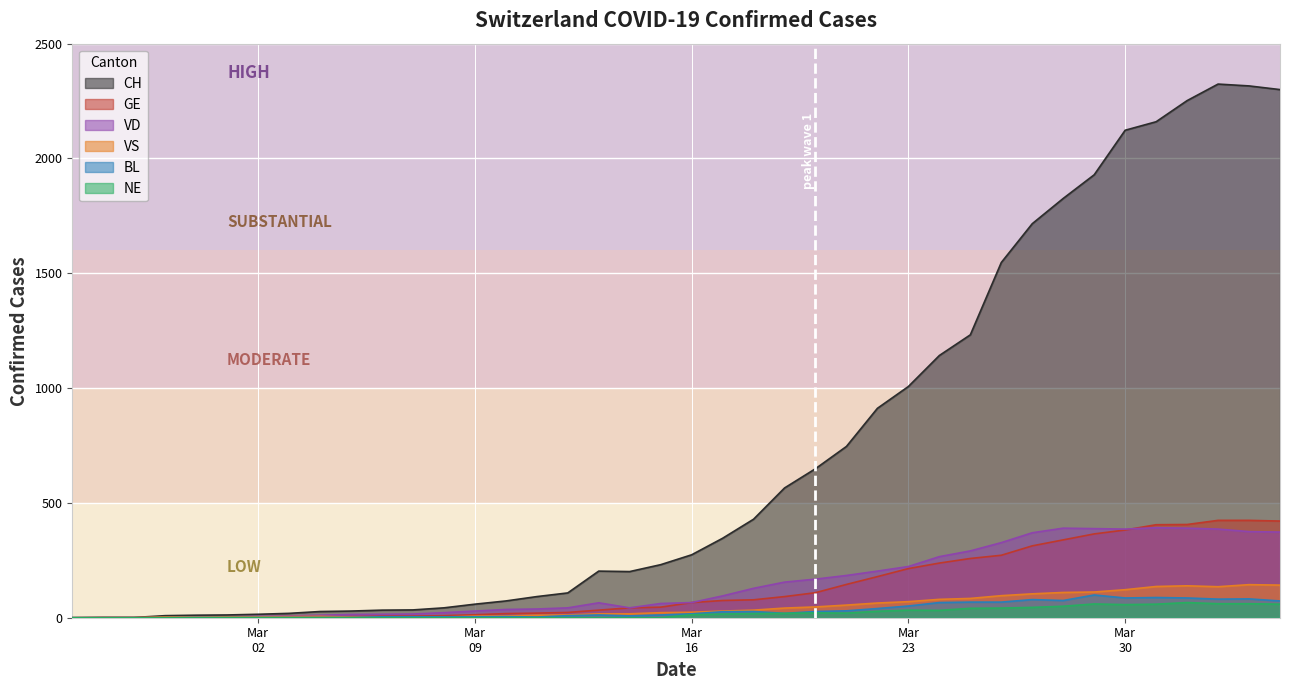

Which series has the largest total across all categories?

CH